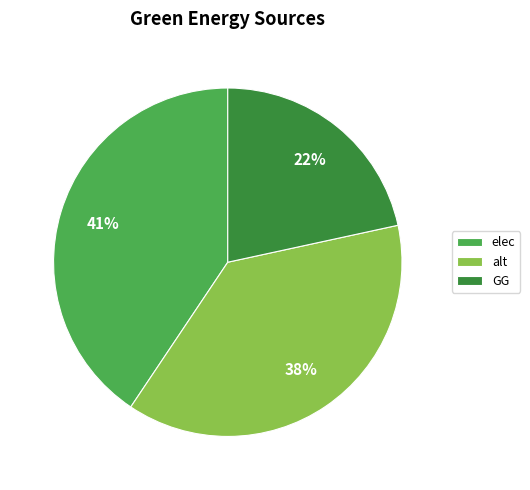

True or false: elec accounts for 41% of the total.

True